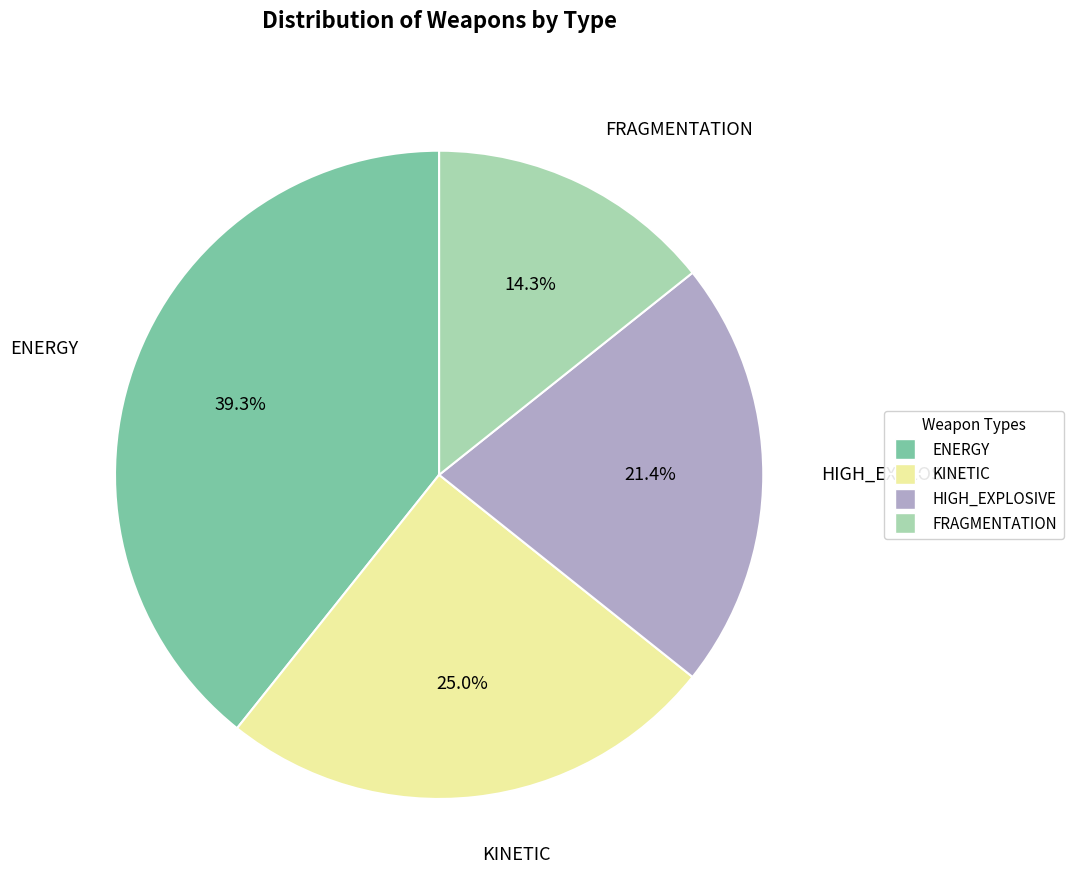

How many segments does this pie chart have?

4